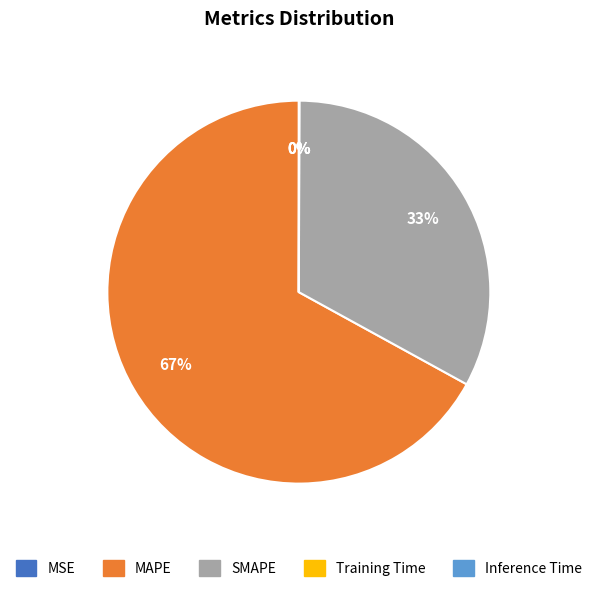

Which category has the biggest portion of the pie?

MAPE